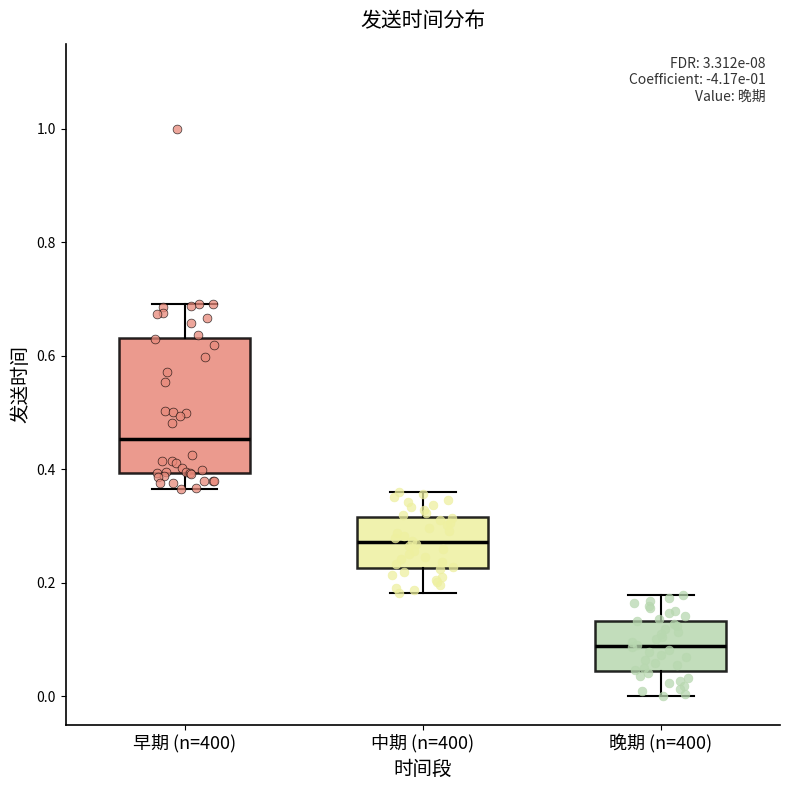

Where is the lower edge of the box for 早期 (n=400) on the y-axis? The values are not printed on the chart, so give them approximately, as read against the axis.

0.40